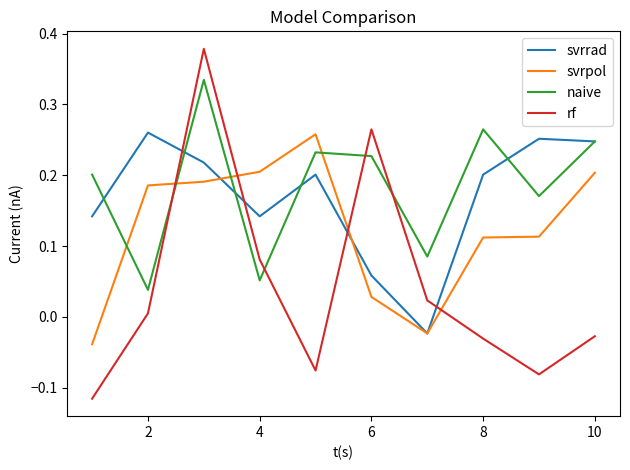

True or false: rf has more than 1 interior local peaks.

True